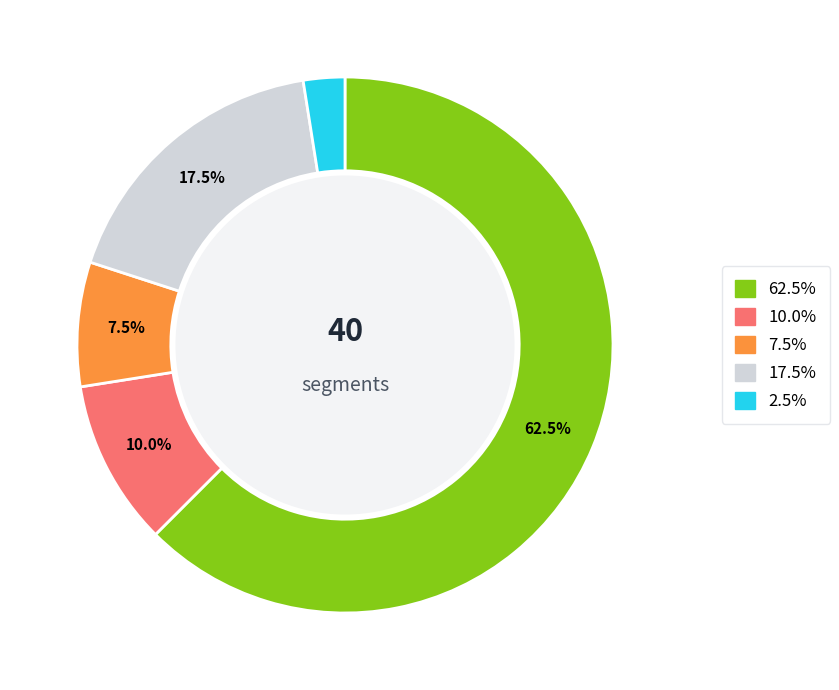

Is there any slice that represents more than half of the pie?

Yes